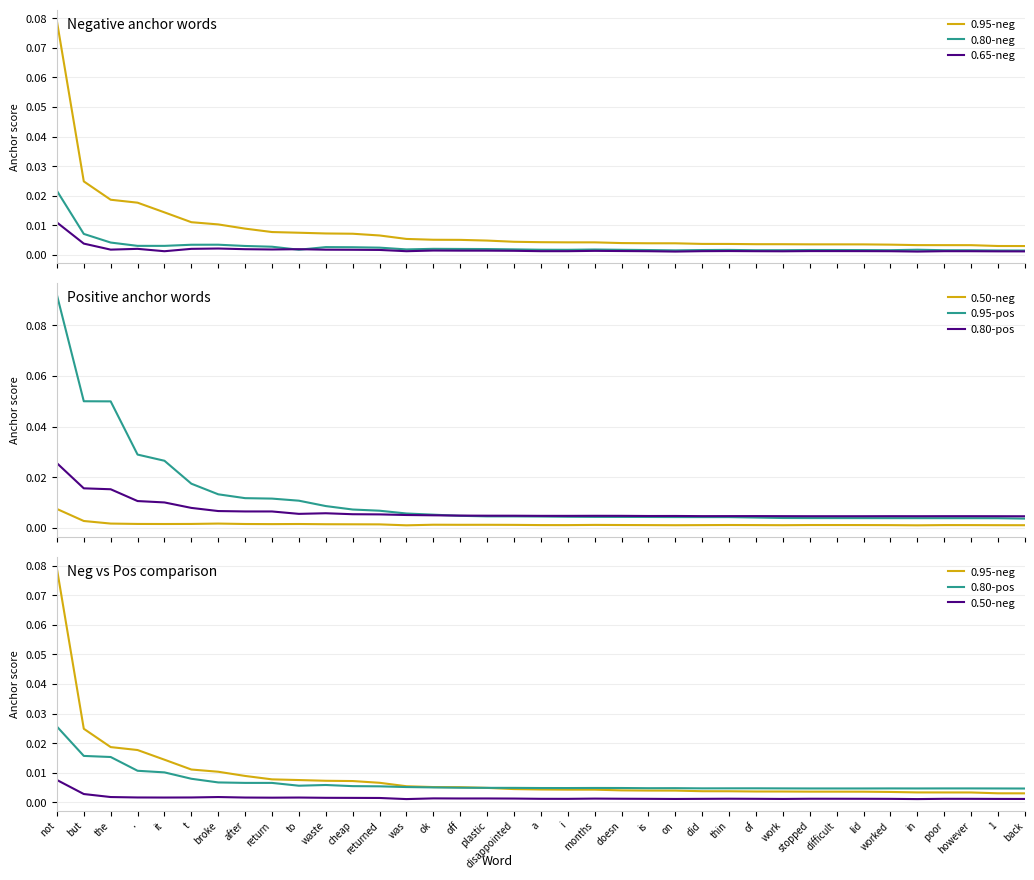

What are all the series names shown in the legend?

0.95-neg, 0.80-neg, 0.65-neg, 0.50-neg, 0.95-pos, 0.80-pos